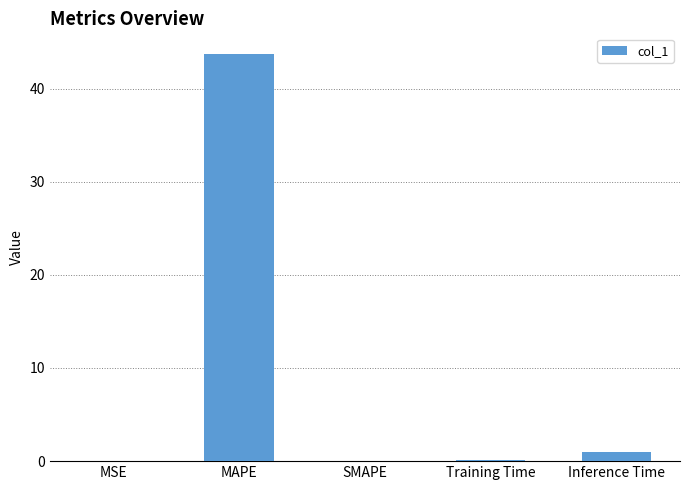

Which category has the highest value across all series?

MAPE